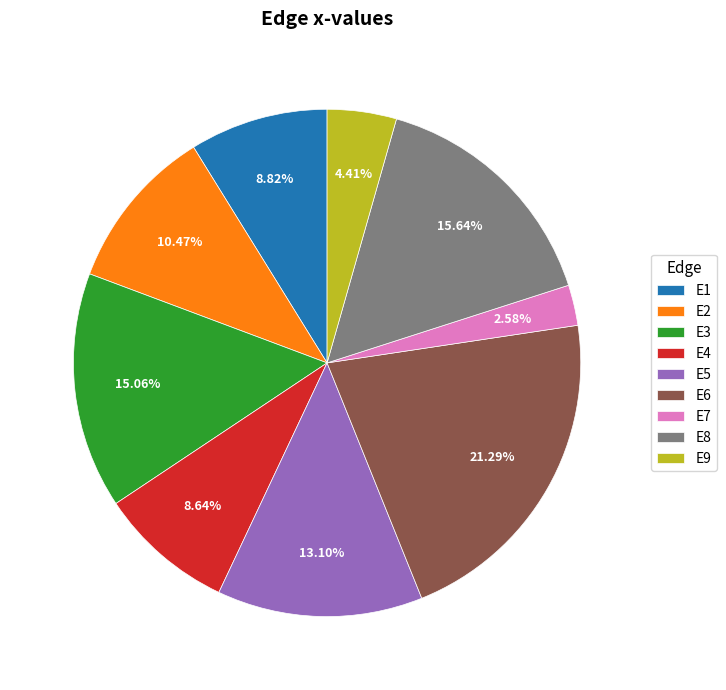

Does E3 represent more than half of the total?

No